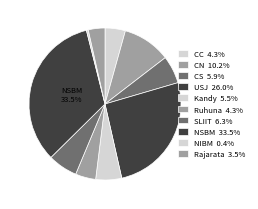

Count the number of slices in the pie.

10